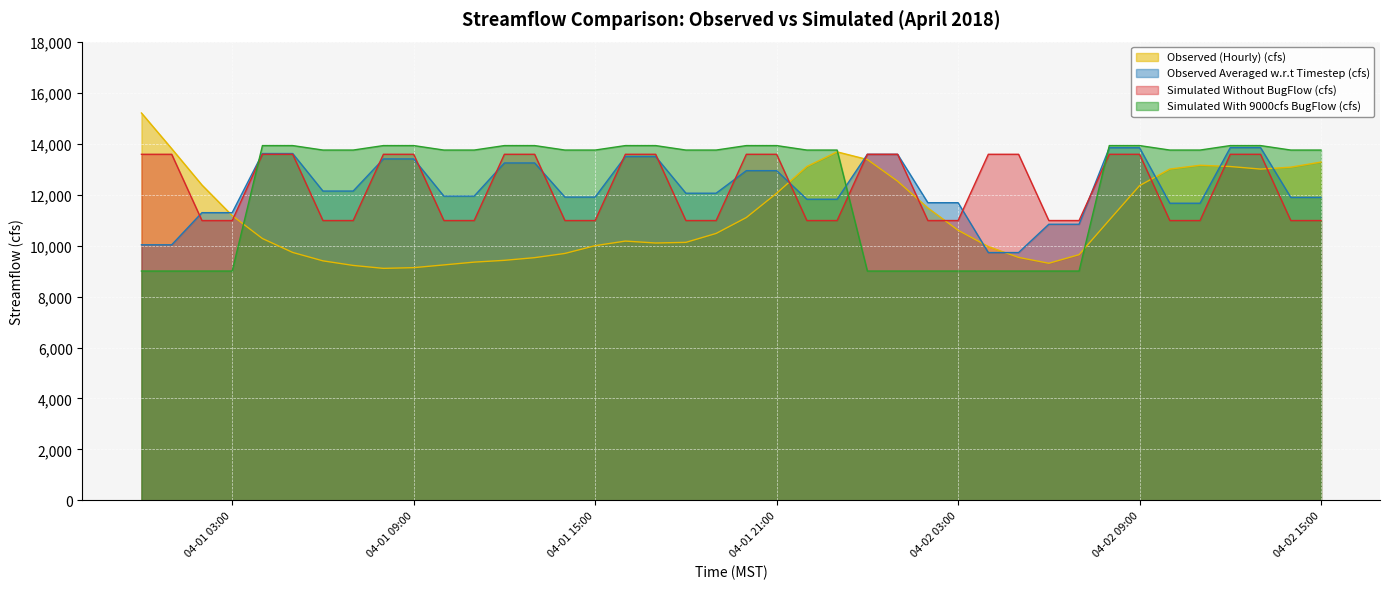

The value of Observed (Hourly) (cfs) at 2018-04-01 22:00 is 13100.0. True or false?

True